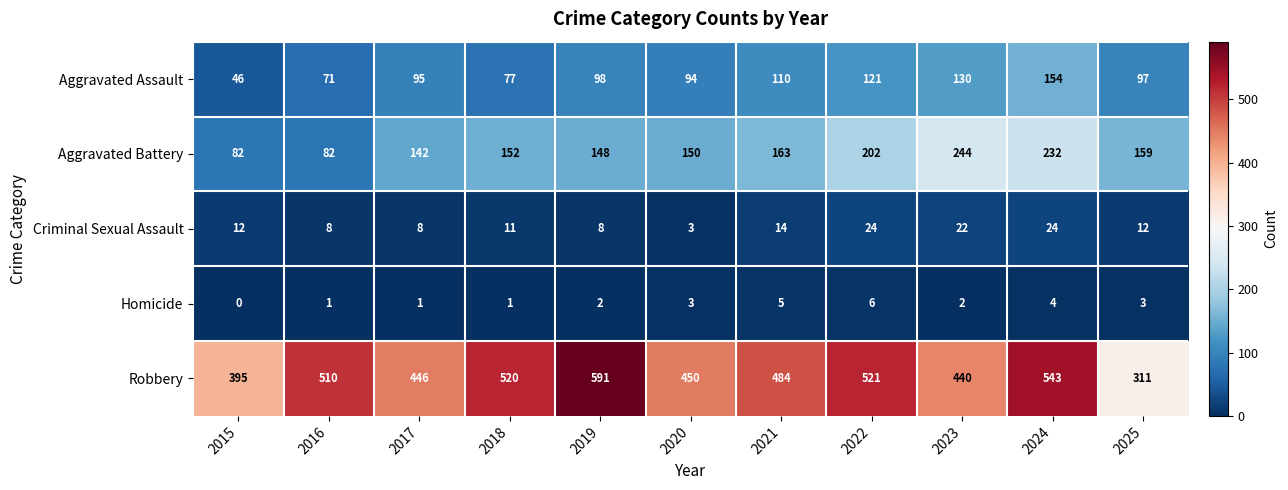

What is the difference between the Homicide values at 2017 and 2024?

3